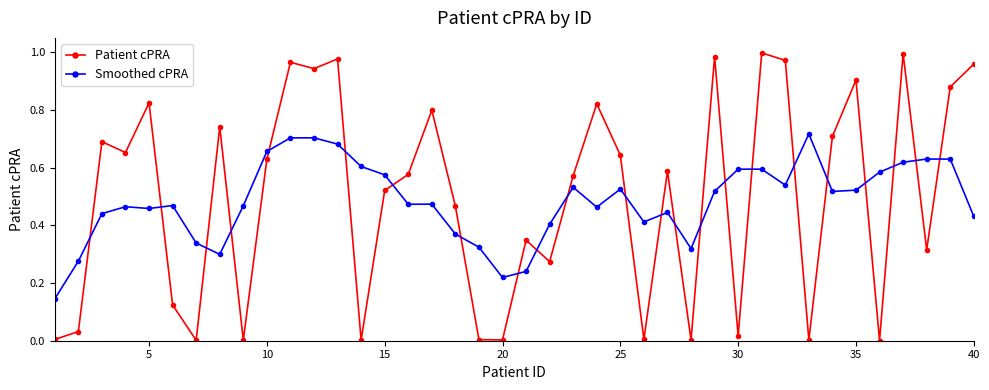

What is the sum of all Patient cPRA values?

20.0